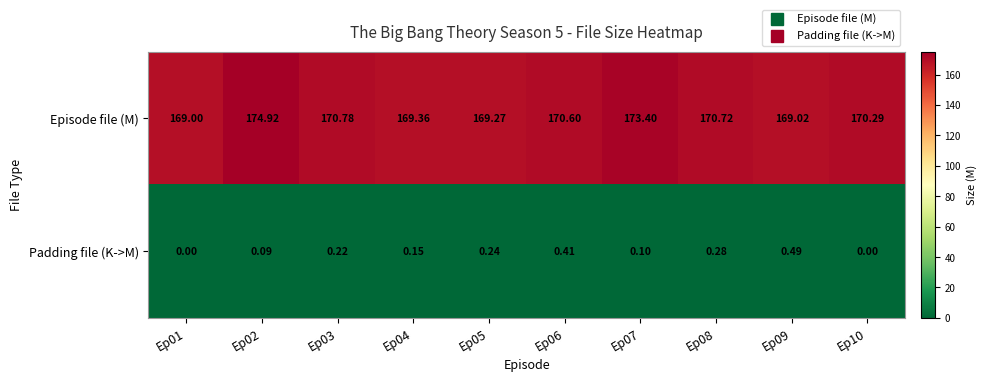

Between Ep07 and Ep10, which series saw the biggest shift?

Episode file (M)